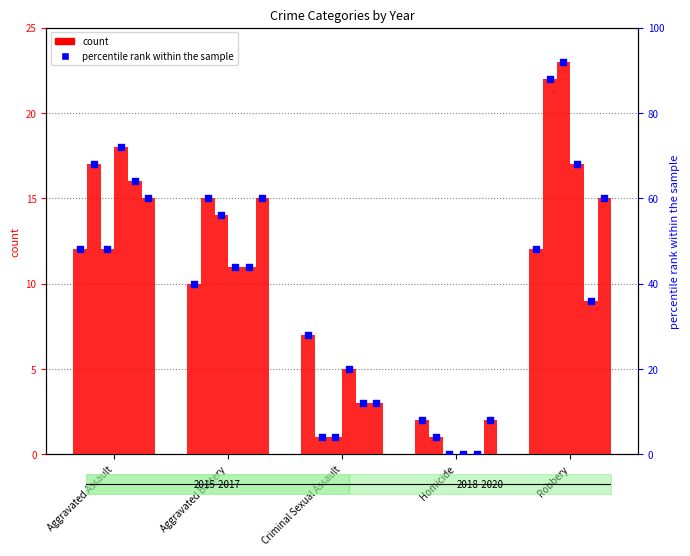

At which category is the sum across all series the highest?

Robbery